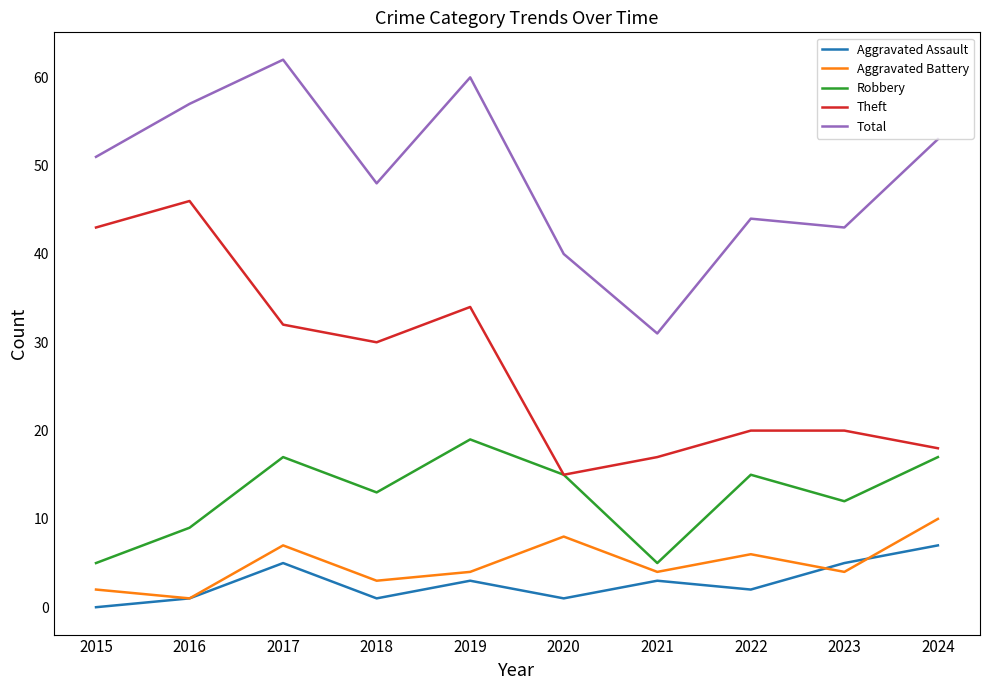

The value of Robbery at 2019 is 10. True or false?

False